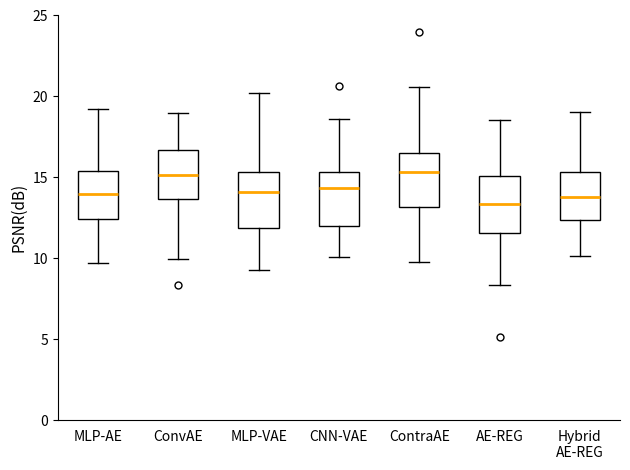

Where does the lower whisker of the box for Hybrid AE-REG end on the y-axis? The values are not printed on the chart, so give them approximately, as read against the axis.

10.0